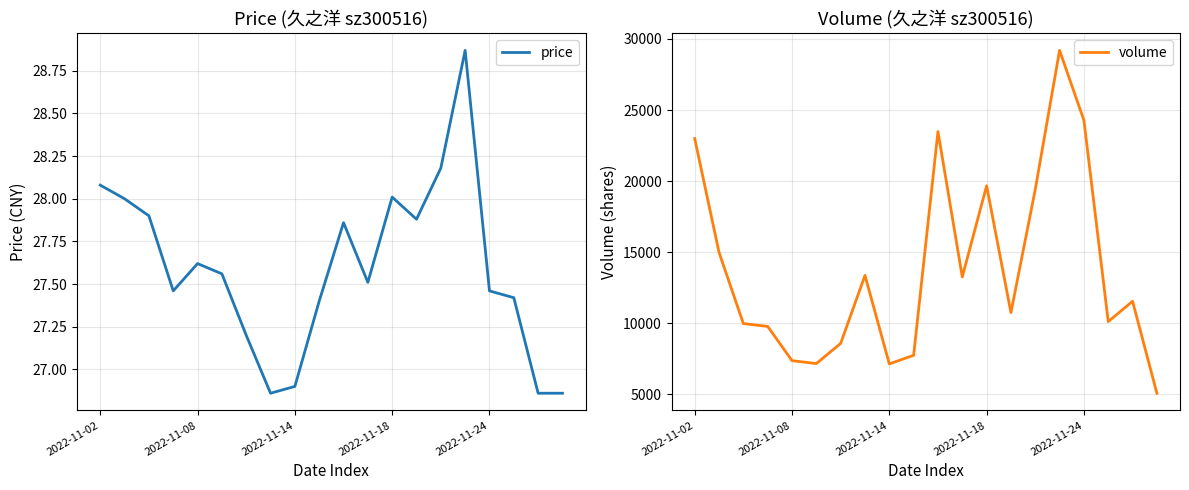

How many values in the price series are below 27?

4